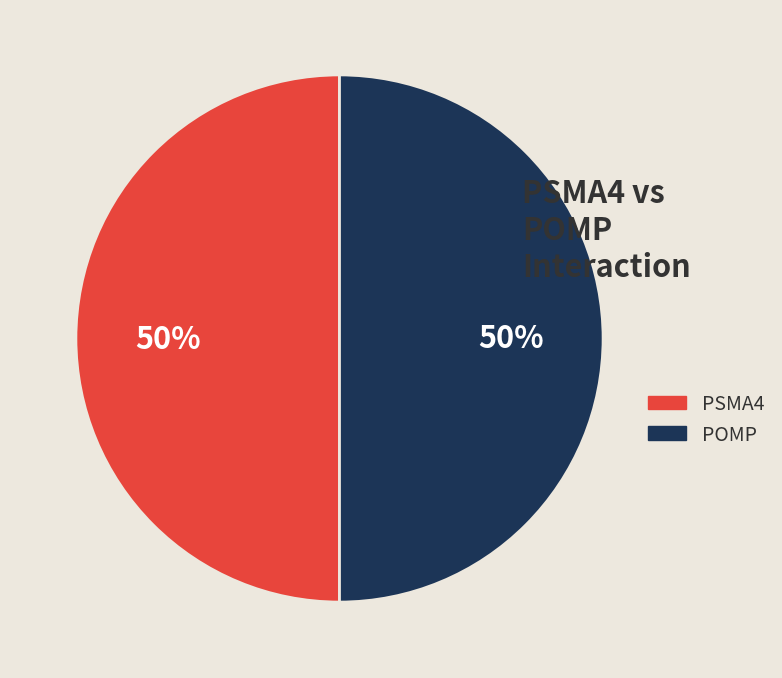

To the nearest percent, what is the difference between the PSMA4 and POMP slice percentages?

0%